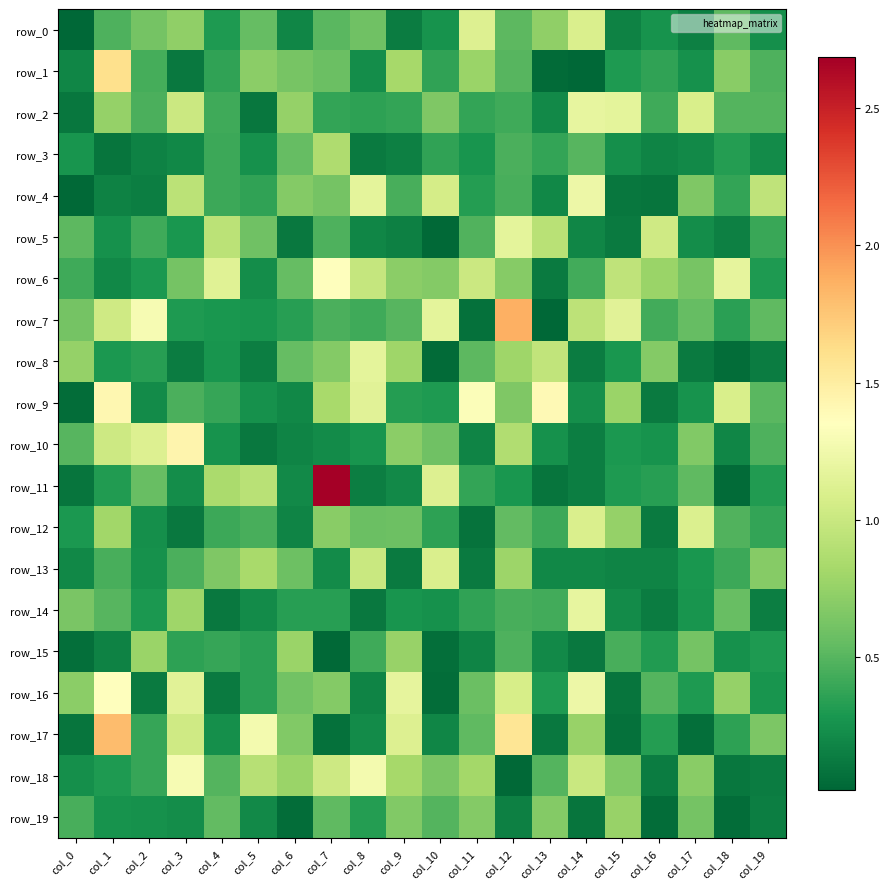

What value does the row_3 series have at col_8?

0.1